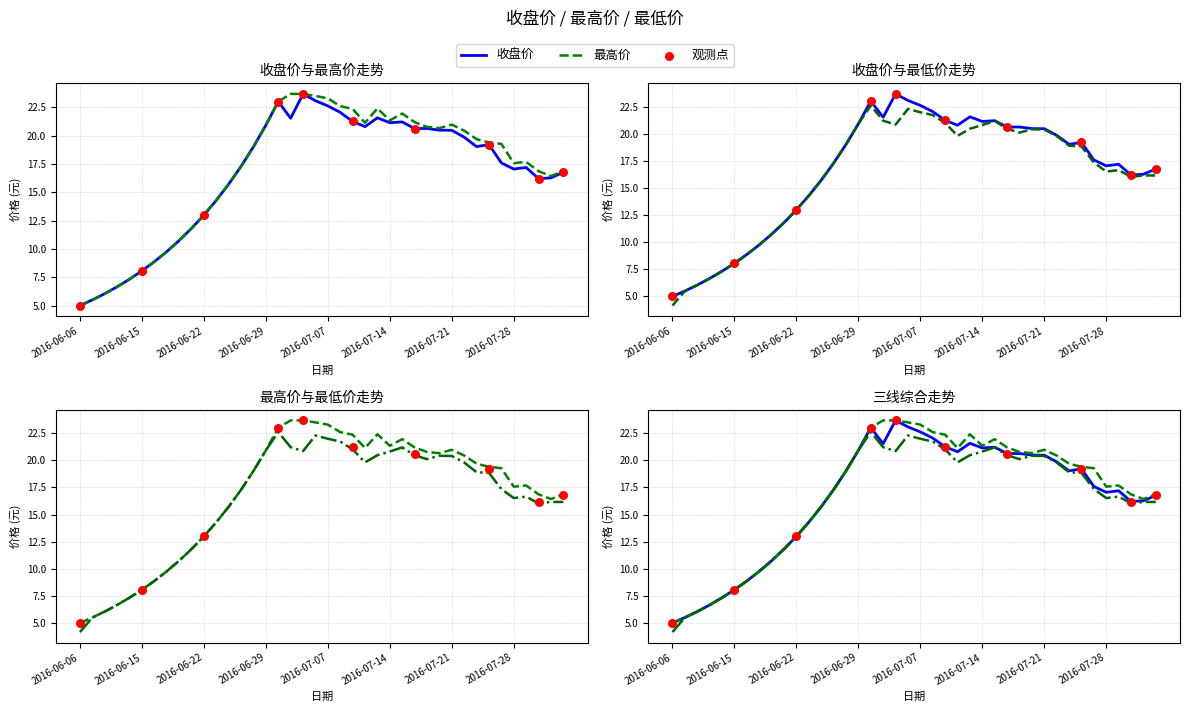

At how many categories does at least one series exceed 8?

35